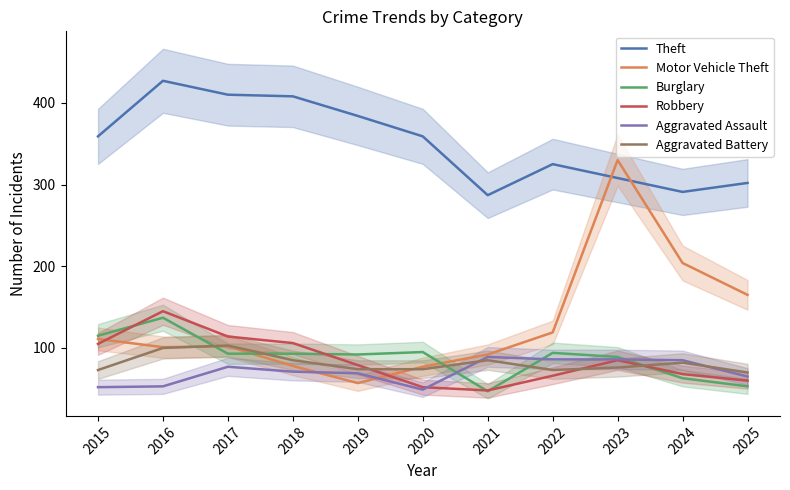

Which series has the largest range (max minus min)?

Motor Vehicle Theft